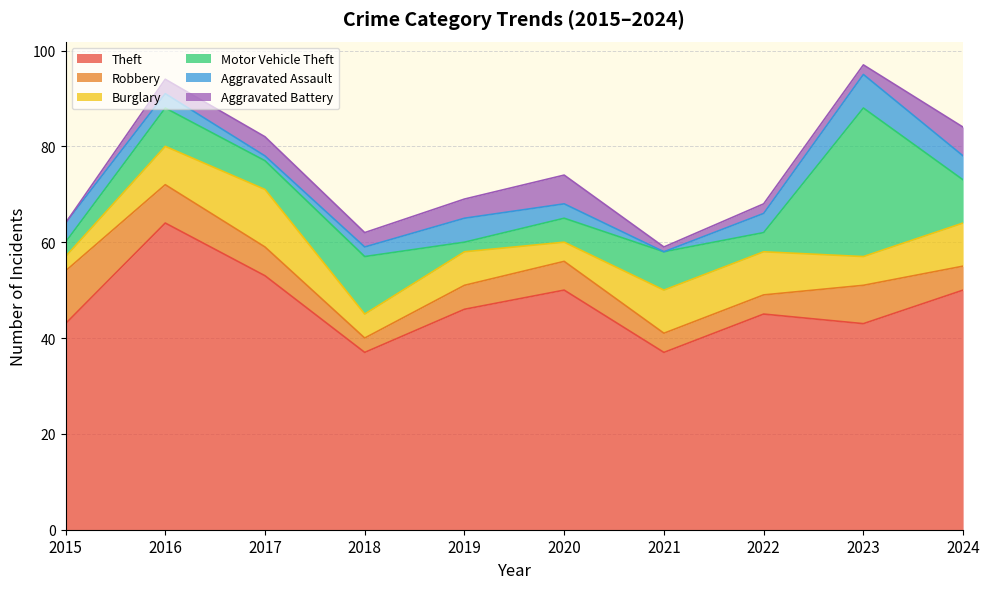

Is it true that Theft equals 37 at 2018?

True